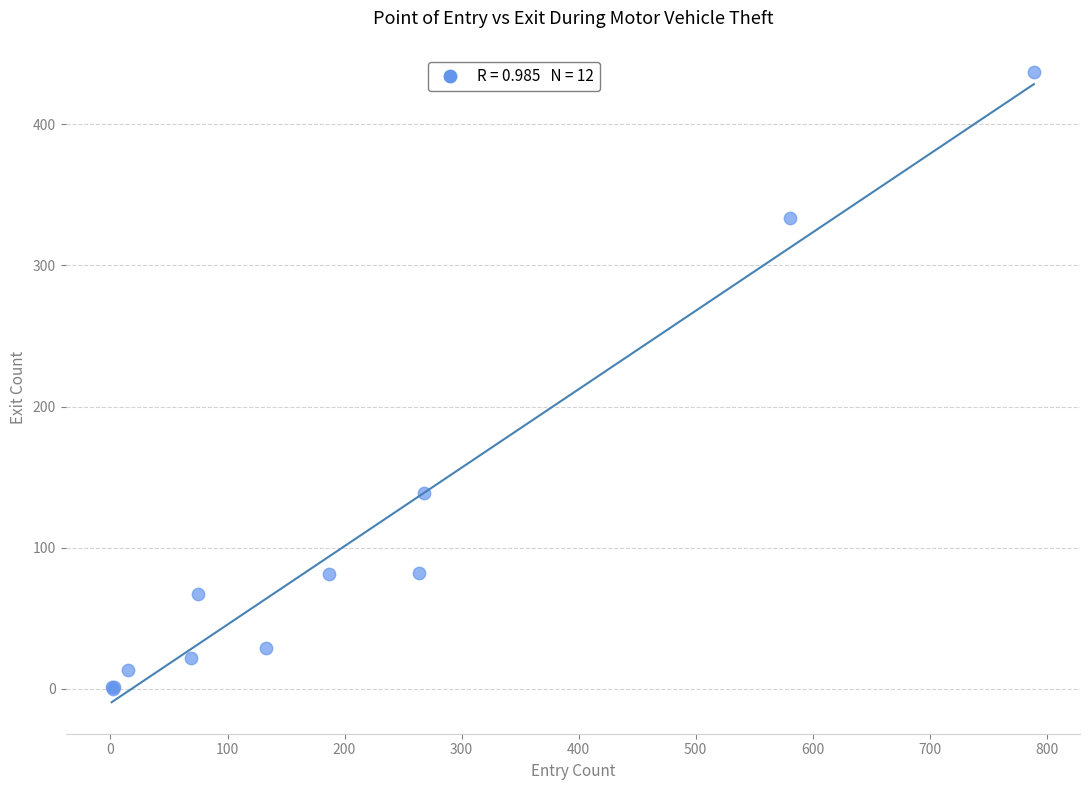

What Y value in the scatter plot is closest to 218?

139